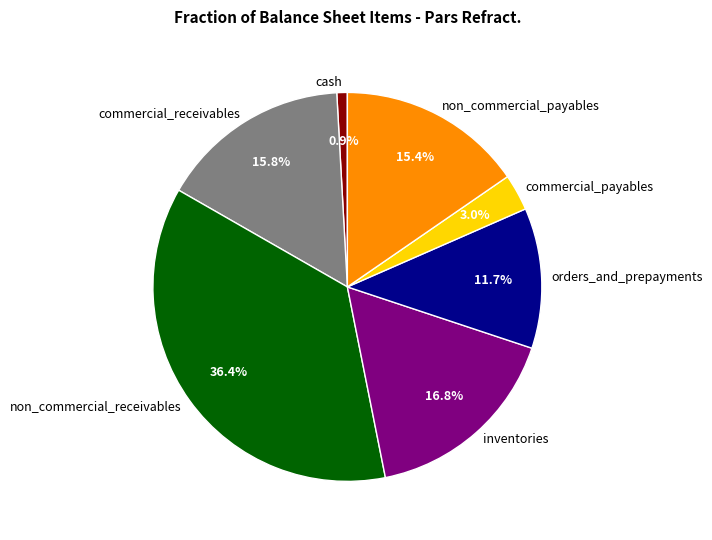

Which category has the smallest portion of the pie?

cash